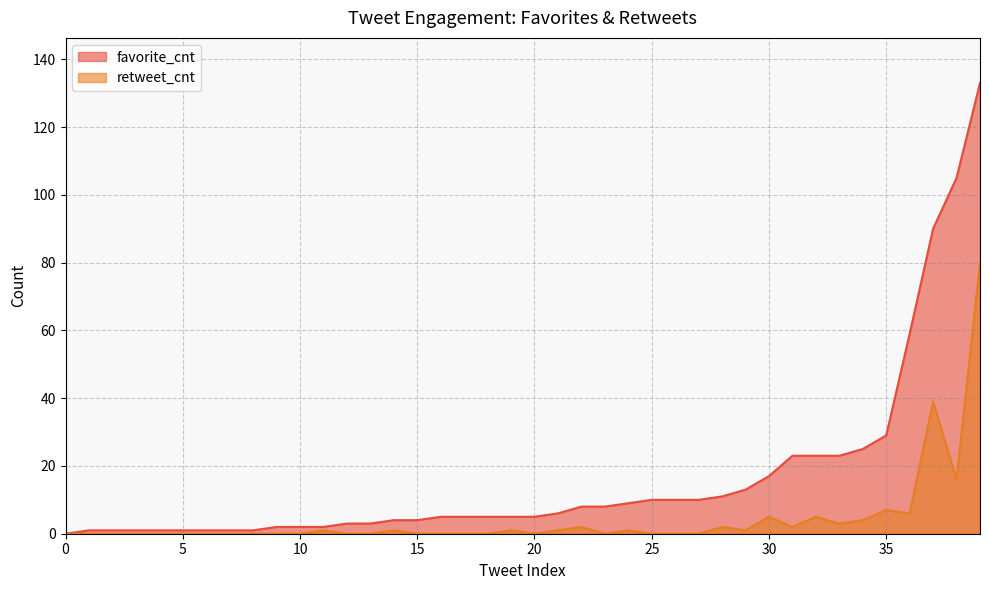

Which series has the largest total across all categories?

favorite_cnt